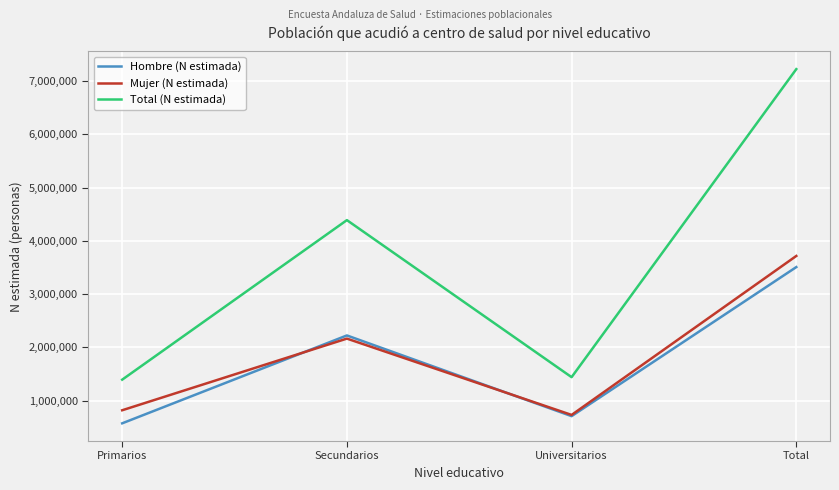

What is the sum of the Hombre (N estimada) values at Primarios and Secundarios?

2799803